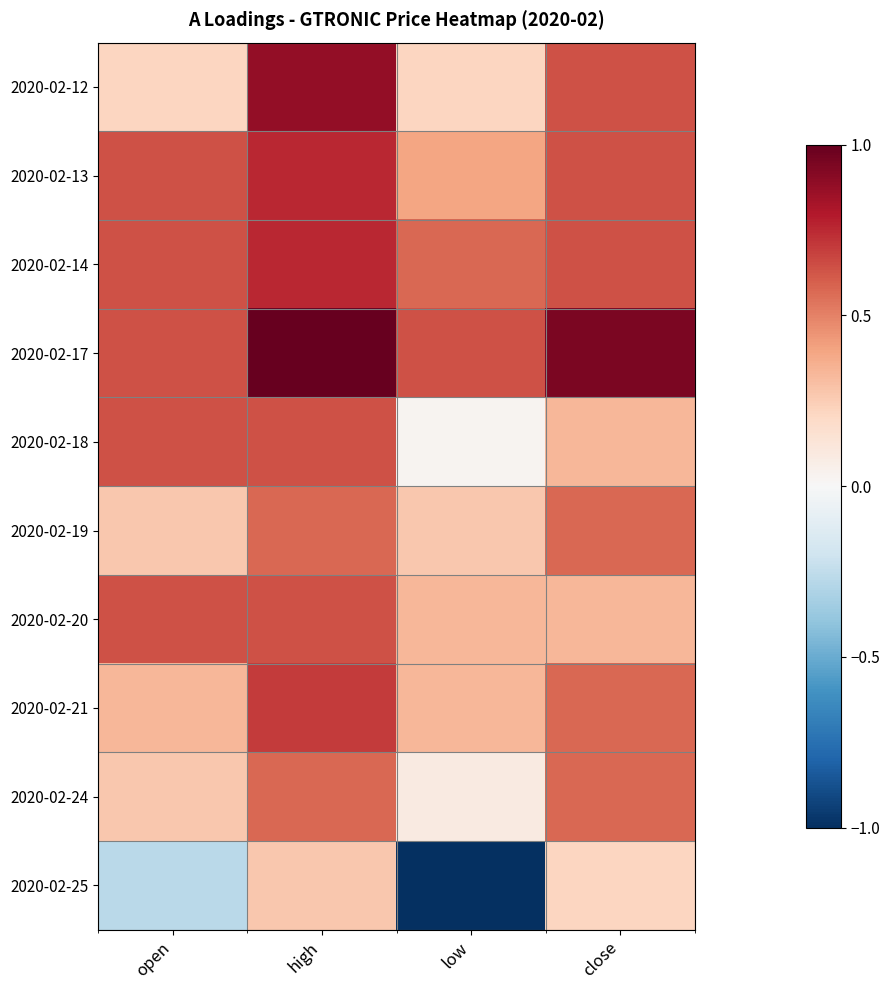

What is the spread (max minus min) of values at open?

0.9